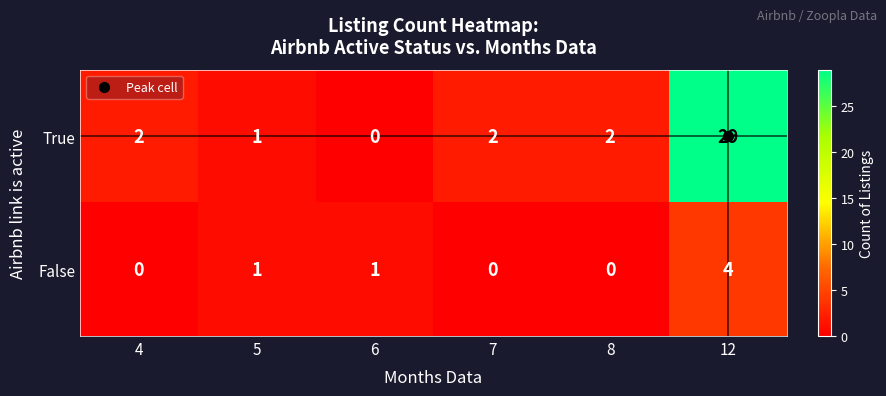

Which series has the widest spread of values?

True